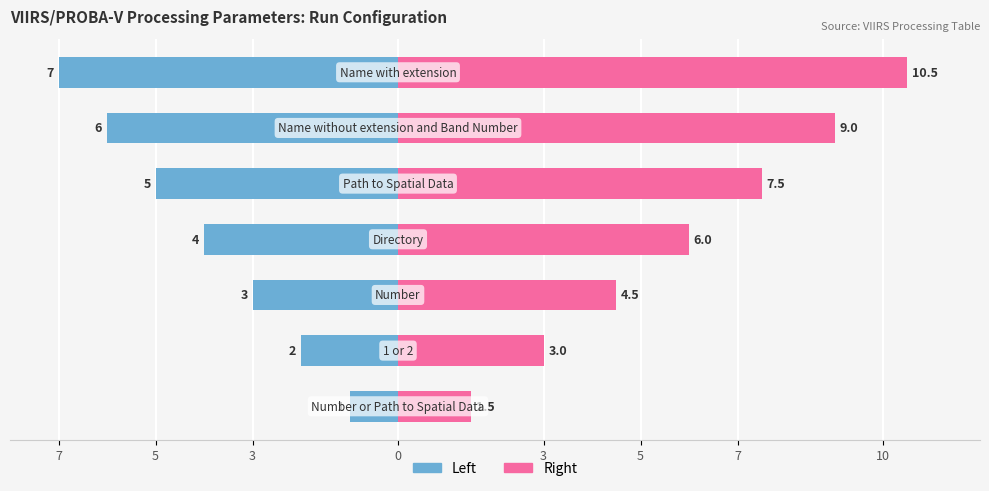

Reading left to right, extract all data points from this chart.

Run (Left): 7=-1.0	5=-2.0	3=-3.0	0=-4.0	3=-5.0	5=-6.0	7=-7.0
Run (Right): 7=1.5	5=3.0	3=4.5	0=6.0	3=7.5	5=9.0	7=10.5